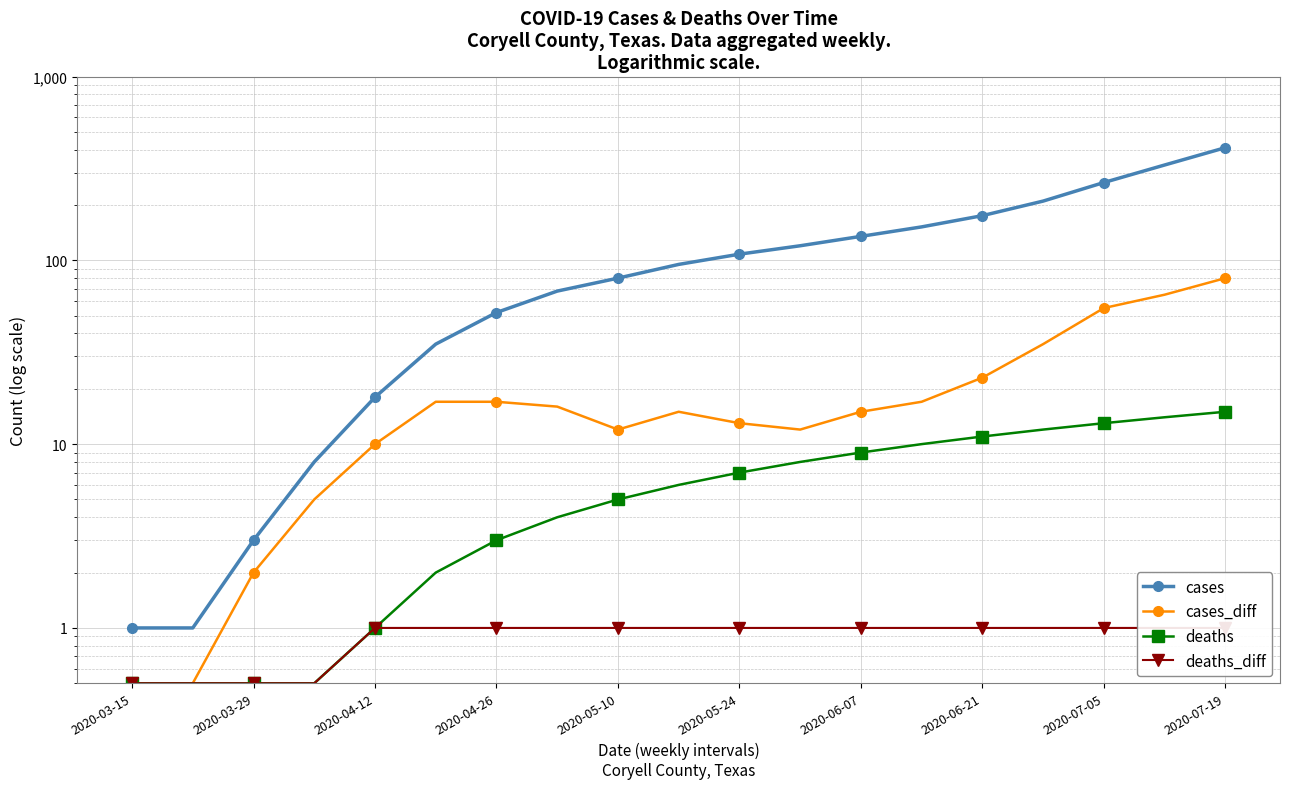

List the series in order of their peak value, highest first.

cases, cases_diff, deaths, deaths_diff